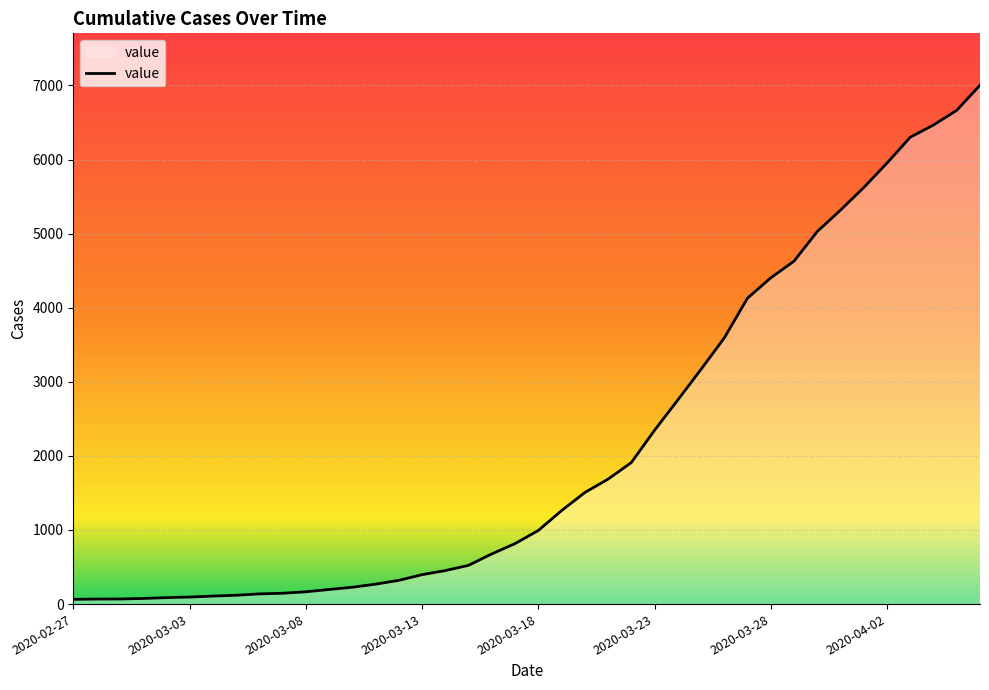

What is the difference between the maximum and minimum values?

6939